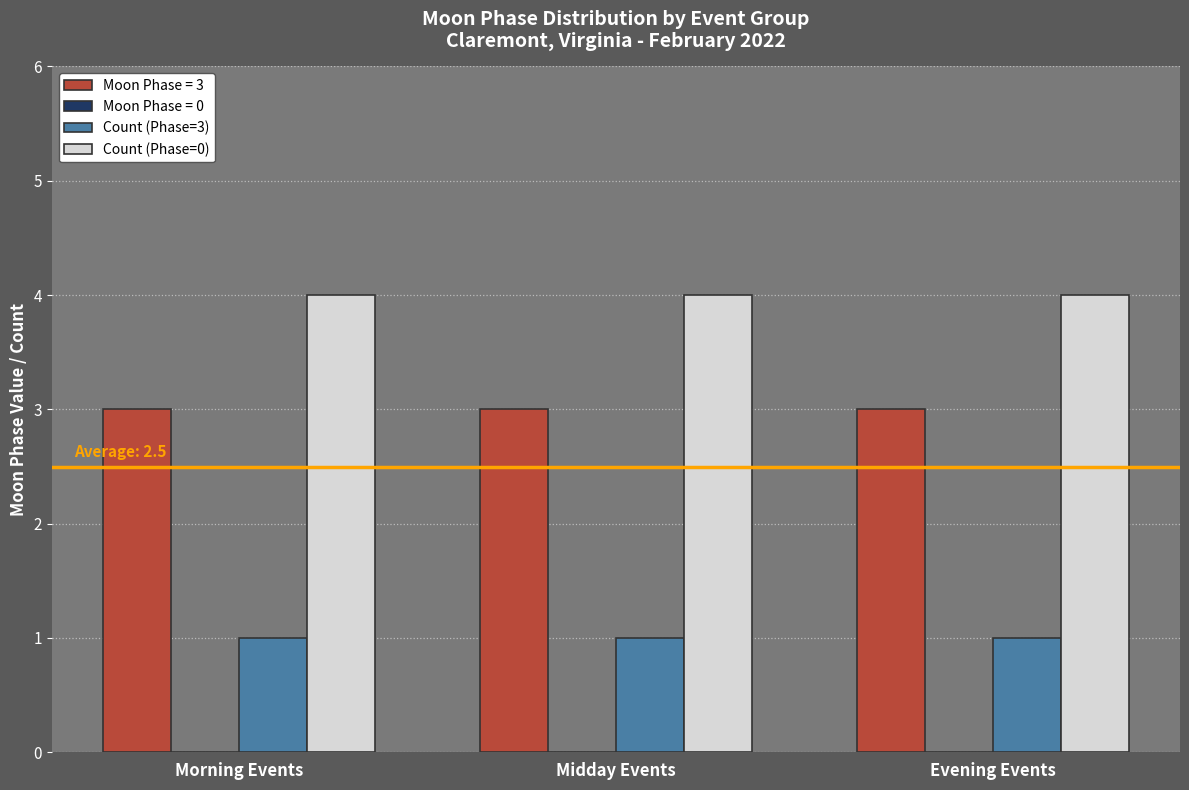

What is the sum of the Count (Phase=3) values at Evening Events and Midday Events?

2